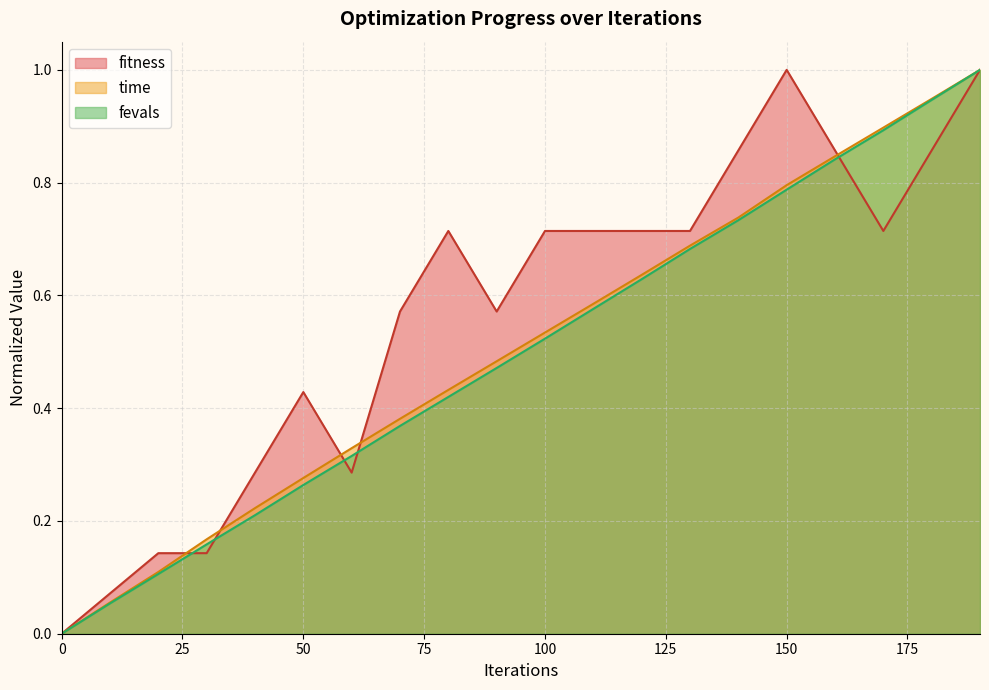

The value of fitness at 170 is 0.7. True or false?

True